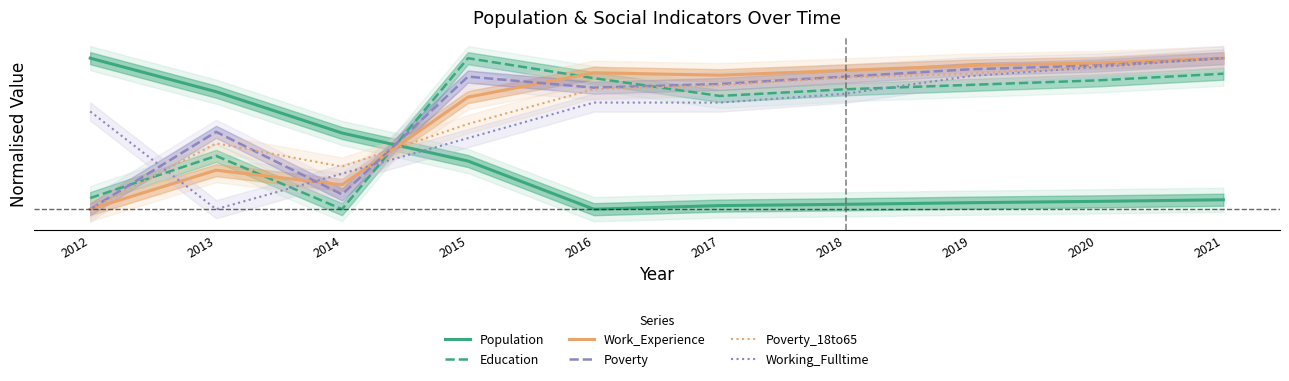

Between 2015 and 2013, which is larger?

2013